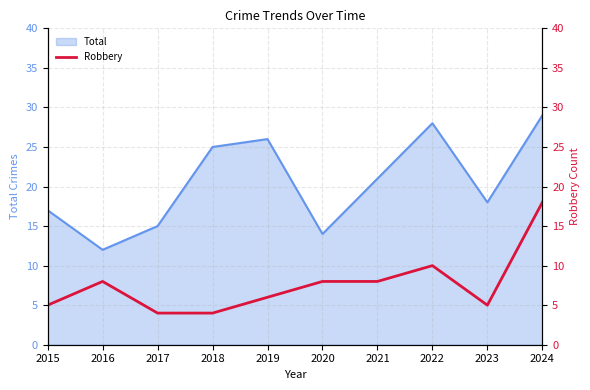

Which label corresponds to the smallest value in the chart?

2017